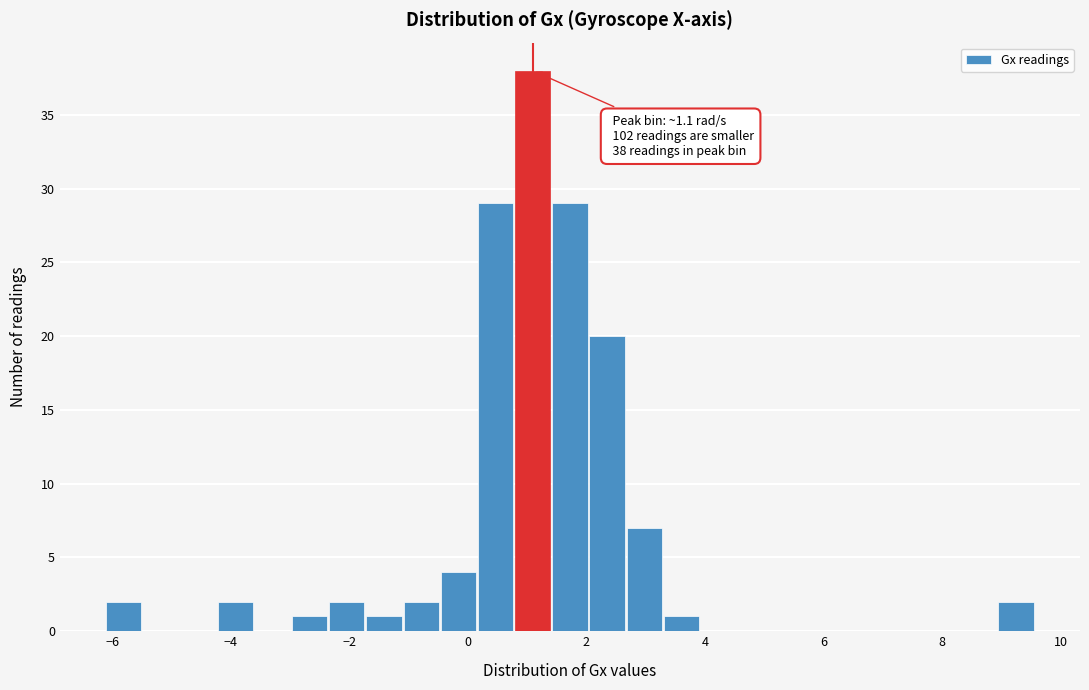

Around what value on the x-axis is the tallest bar? Give the approximate position of its centre, as read against the axis.

1.0